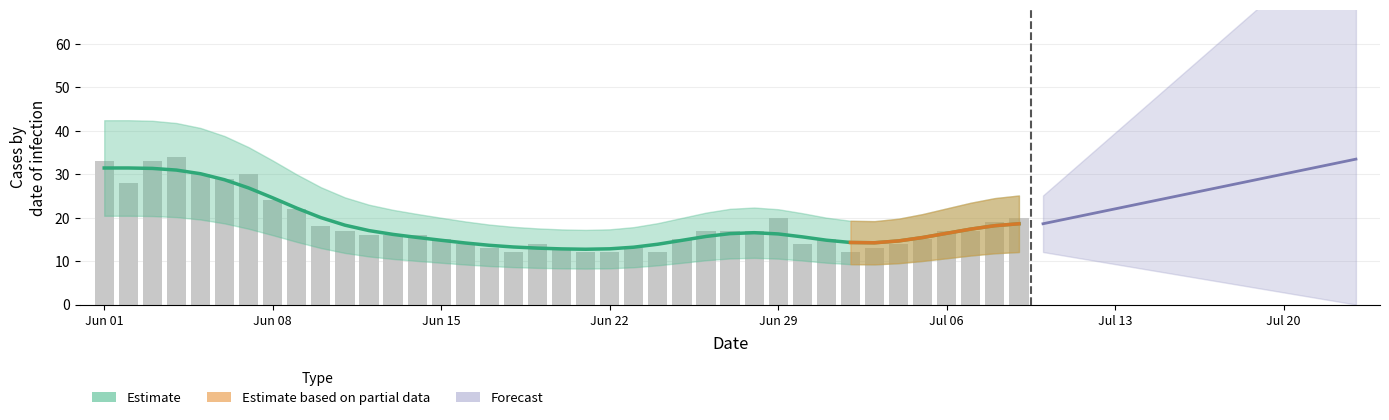

Is it true that CH daily equals 8.1 at 17?

False